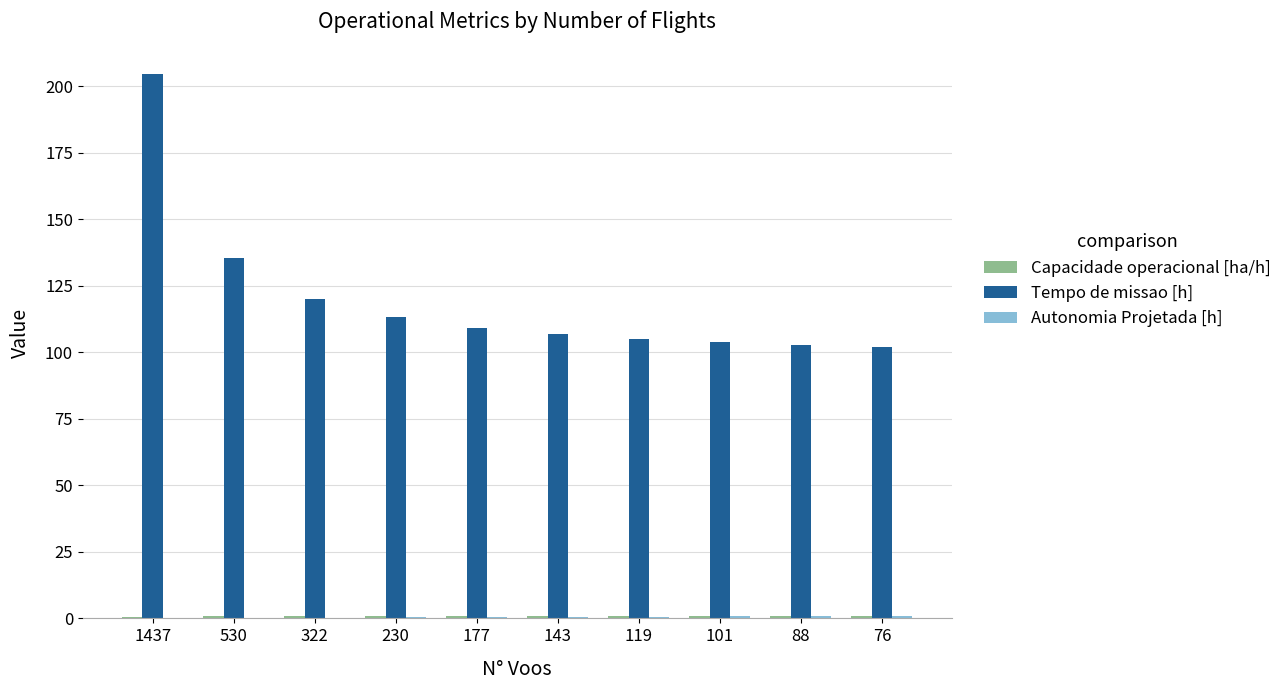

What is the greatest value displayed?

204.4